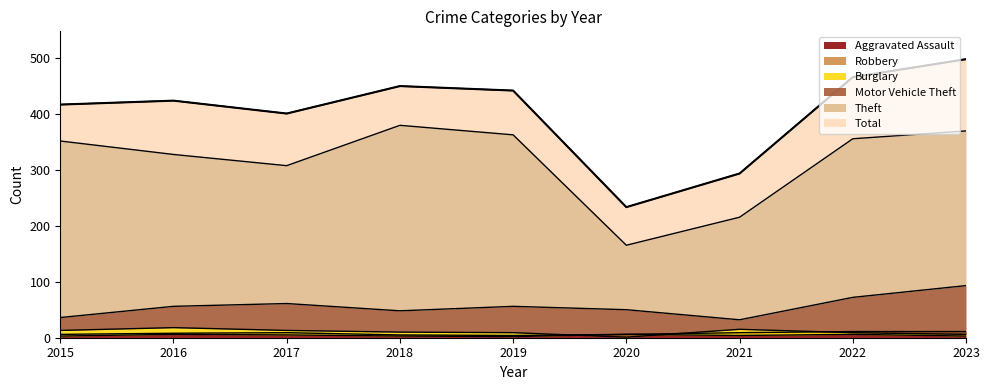

Where does the Aggravated Assault series first go above 8?

2017